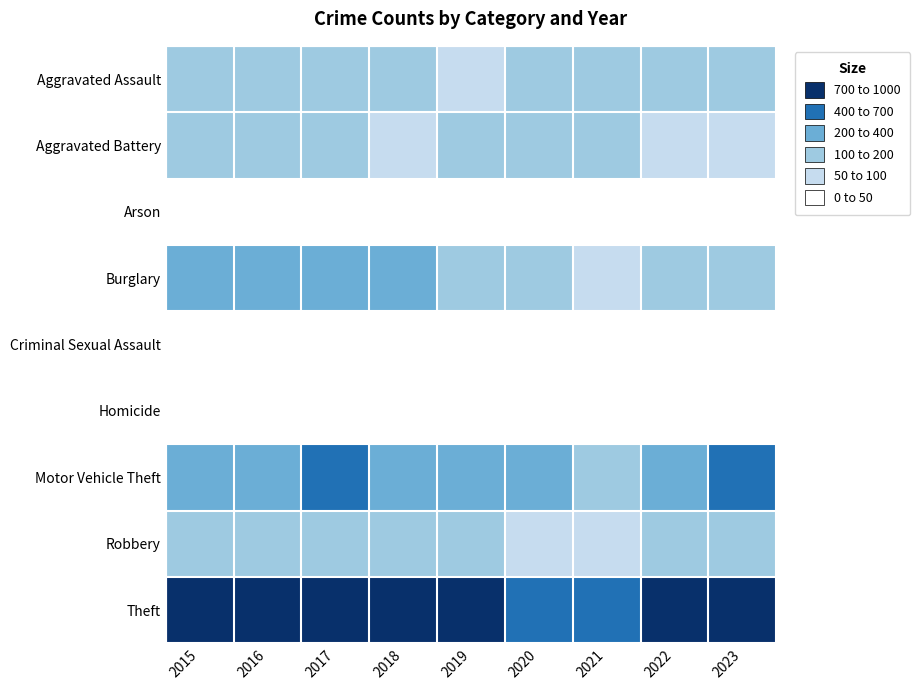

At how many categories does at least one series exceed 264?

9